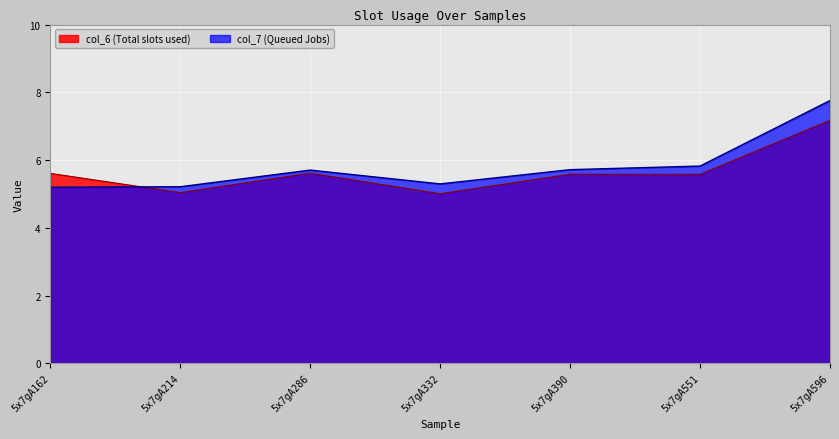

What is the spread (max minus min) of values at 5x7gA390?

0.1